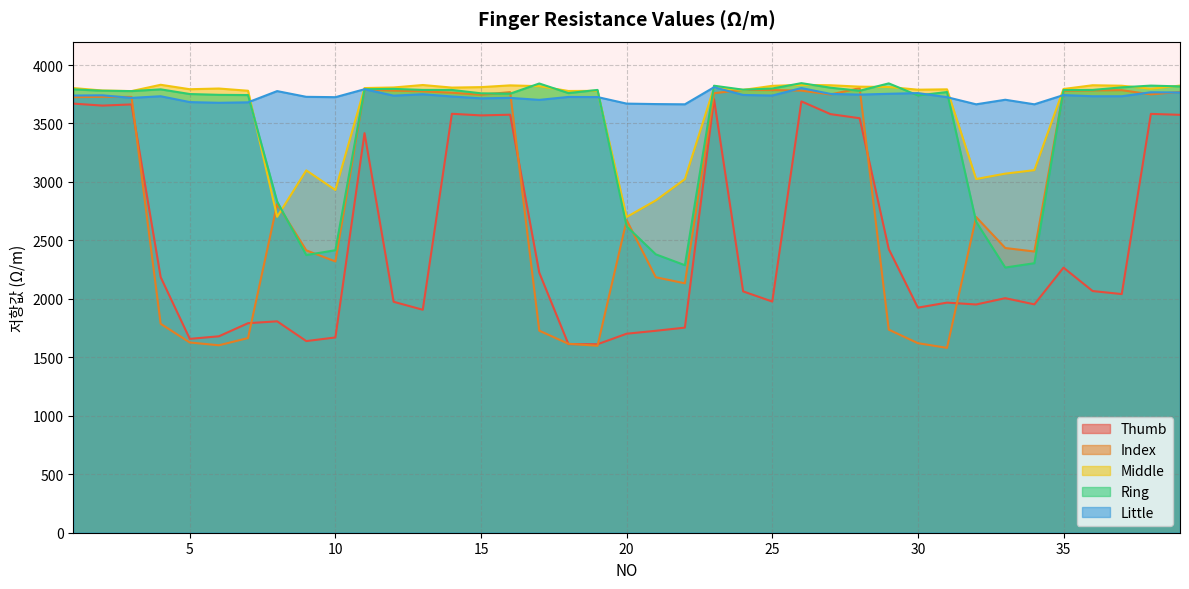

What is the difference between the highest and lowest values at 33?

1697